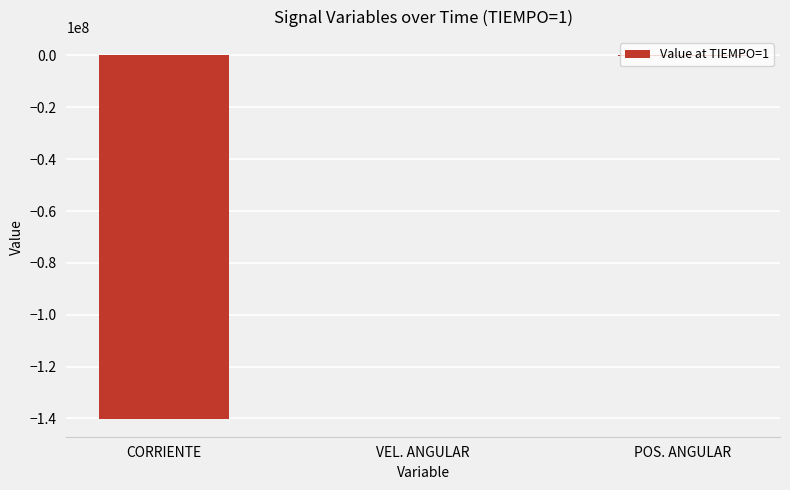

What is the greatest value displayed?

87788.8